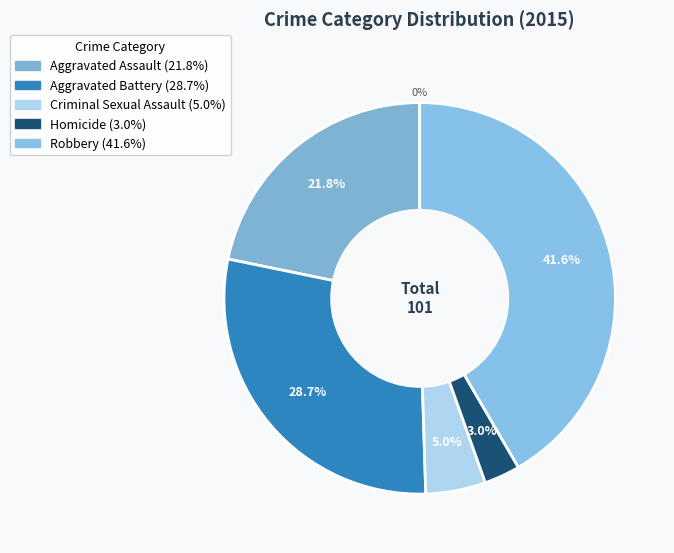

What is the change in value from Aggravated Assault to Criminal Sexual Assault?

-17